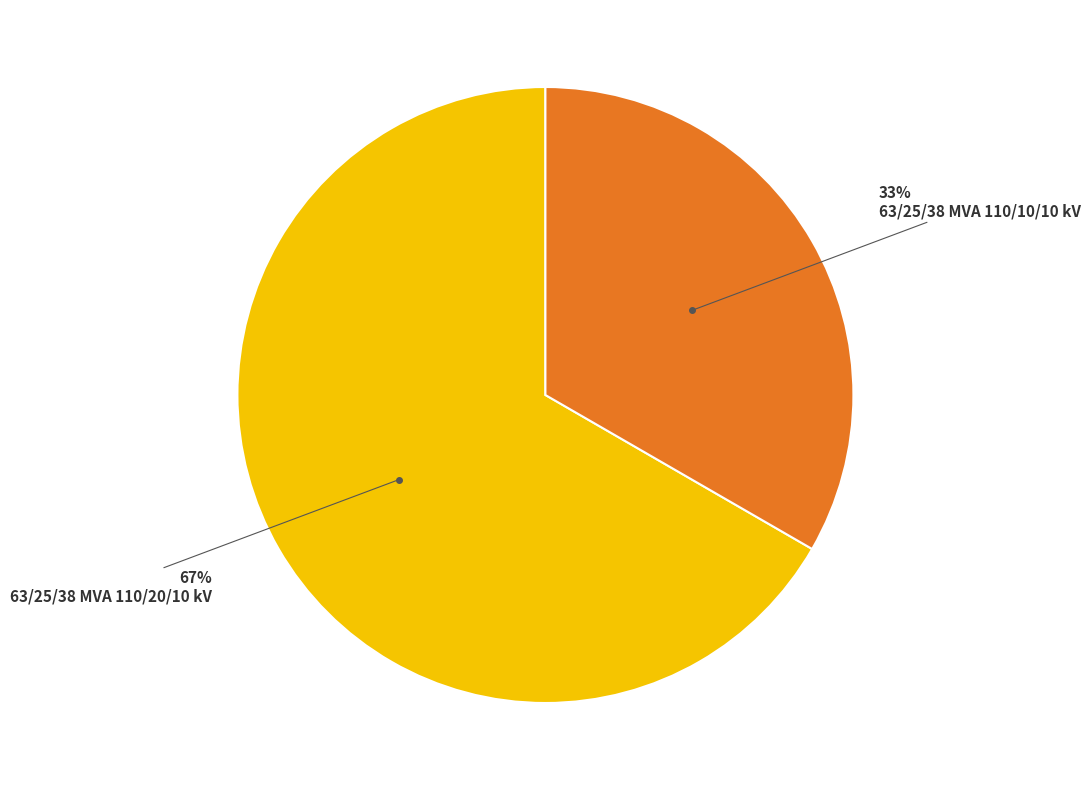

Is there any slice that represents more than half of the pie?

Yes